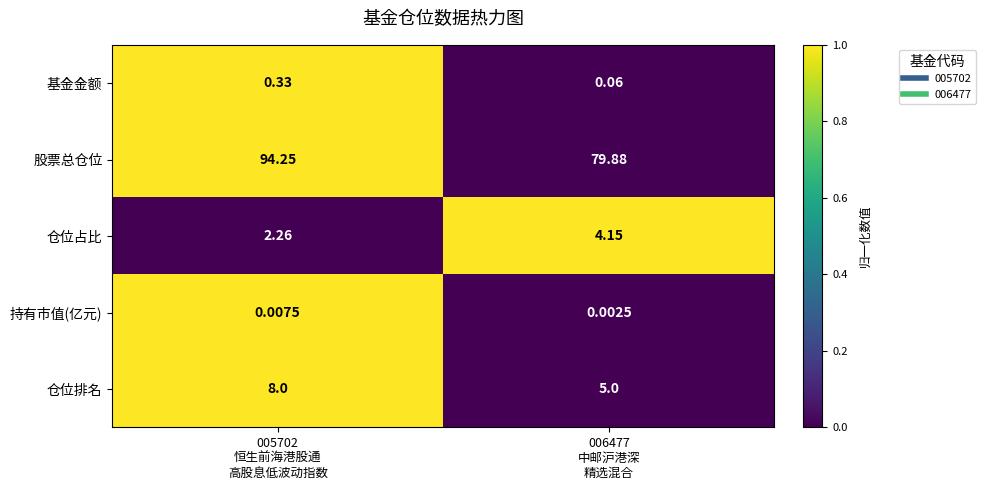

Which series has the largest range (max minus min)?

股票总仓位